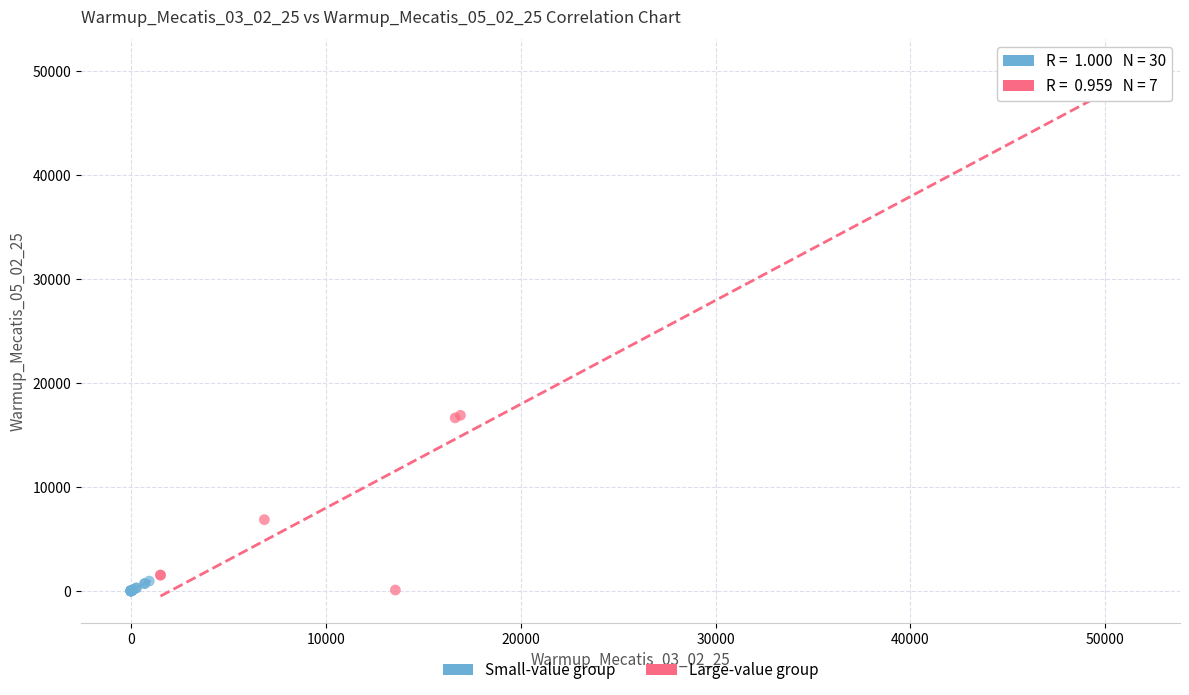

What are all the series names shown in the legend?

Small-value group, Large-value group